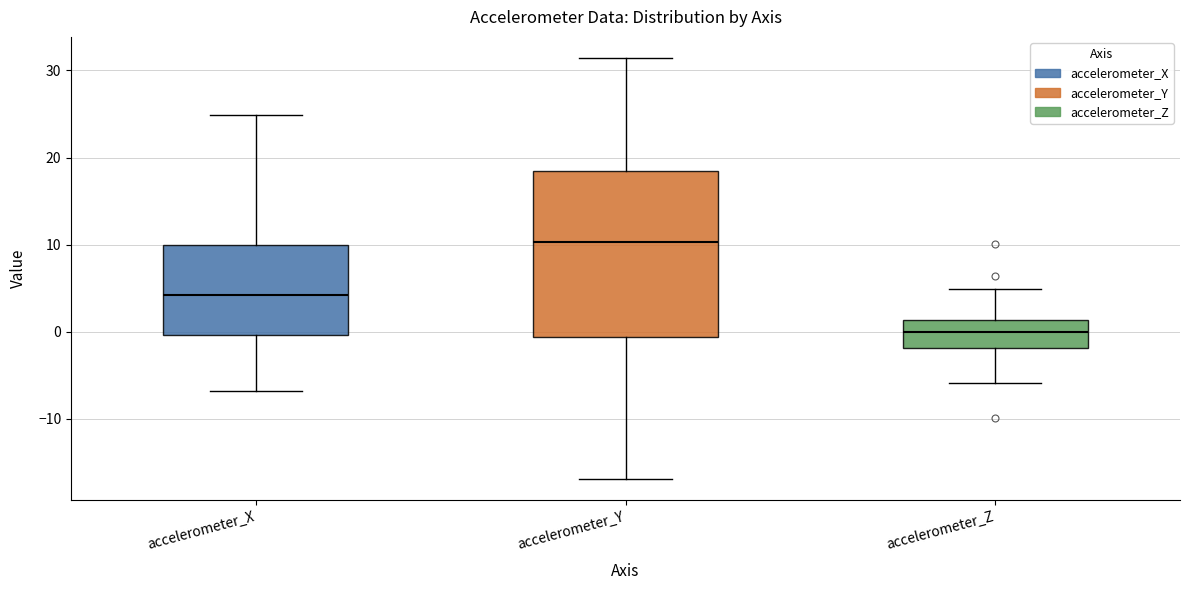

Reading left to right, transcribe this box plot: for each box, give where its median line is, the range the box spans, and where its two whiskers end, as read against the y-axis. The values are not printed on the chart, so give them approximately, as read against the axis.

accelerometer_X: median 4, box 0 to 10, whiskers -7 to 25
accelerometer_Y: median 10, box -1 to 18, whiskers -17 to 31
accelerometer_Z: median 0, box -2 to 1, whiskers -6 to 5